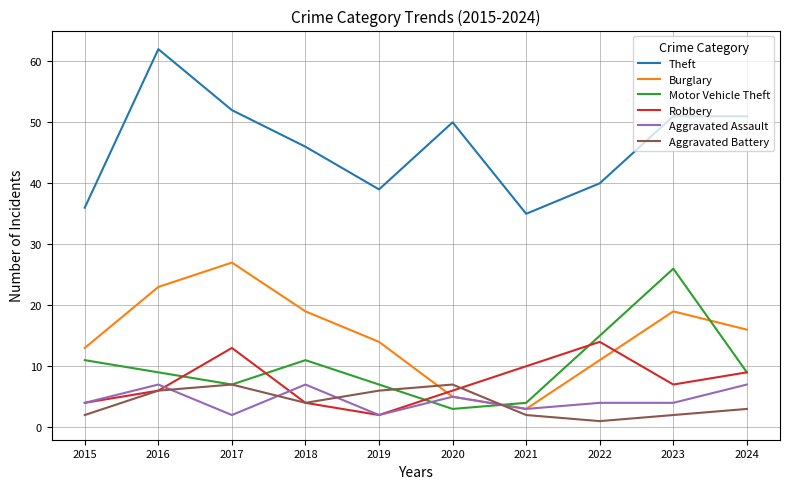

What is the difference between the Theft values at 2020 and 2023?

1